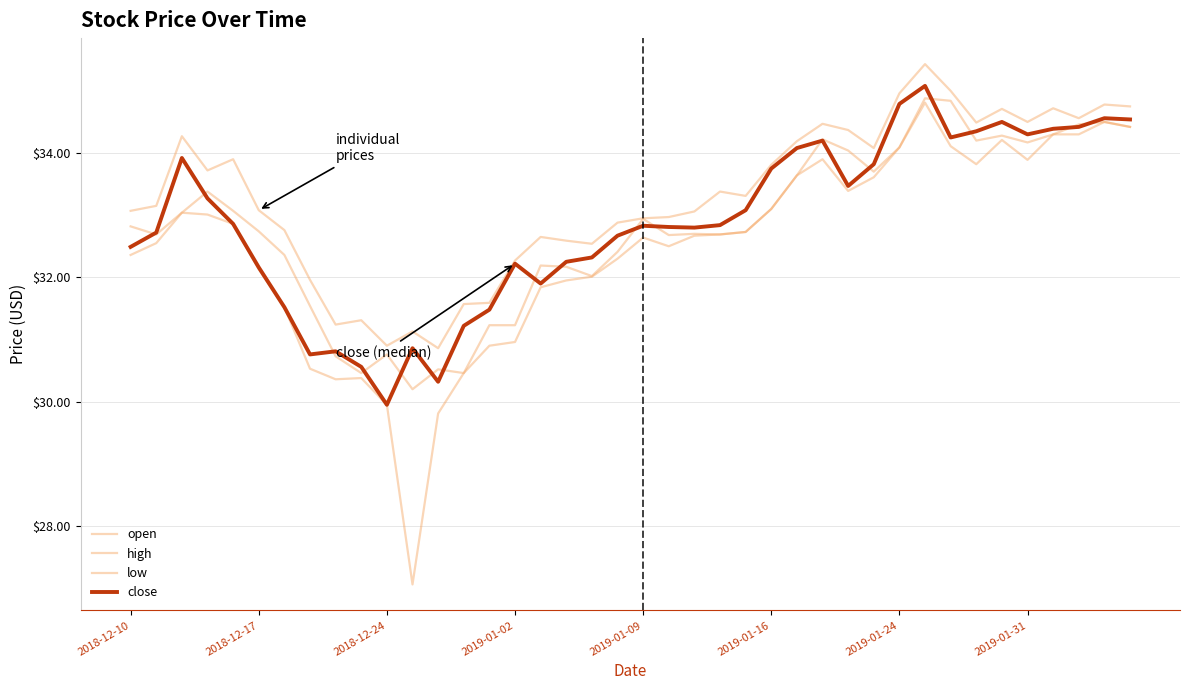

Is this an area chart (filled region under the line)?

No